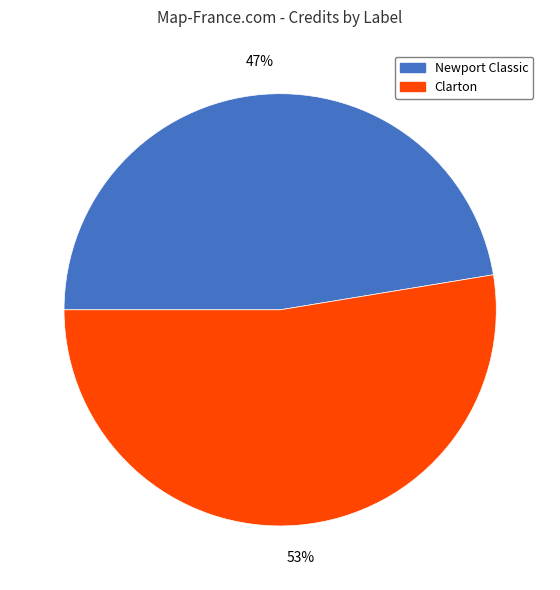

How many slices are in this pie chart?

2